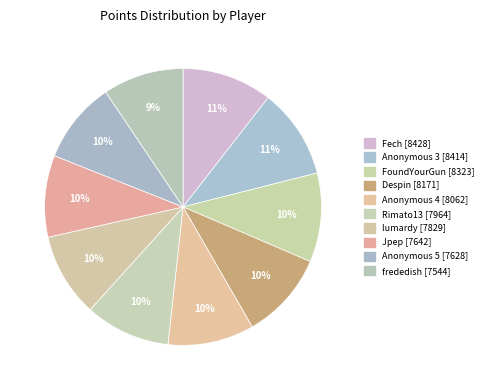

How many slices are in this pie chart?

10